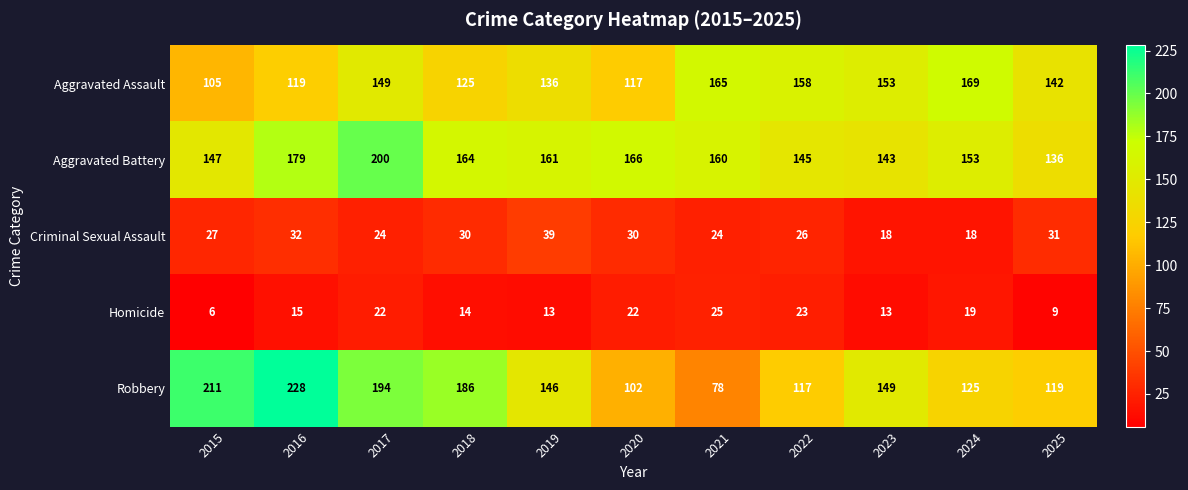

How many distinct data groups are displayed?

5